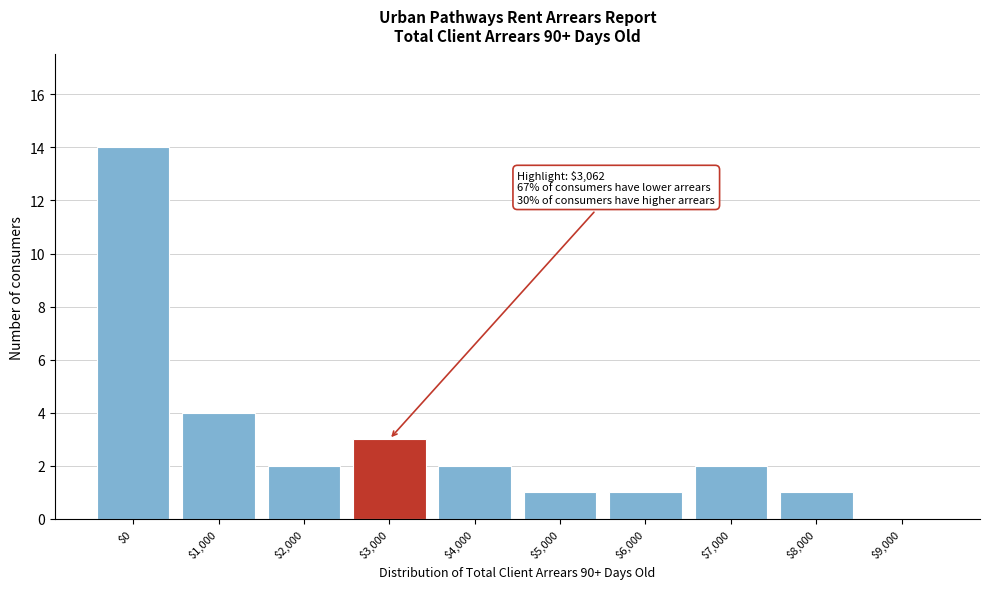

Where is the data nearest to the value 7?

$1,000